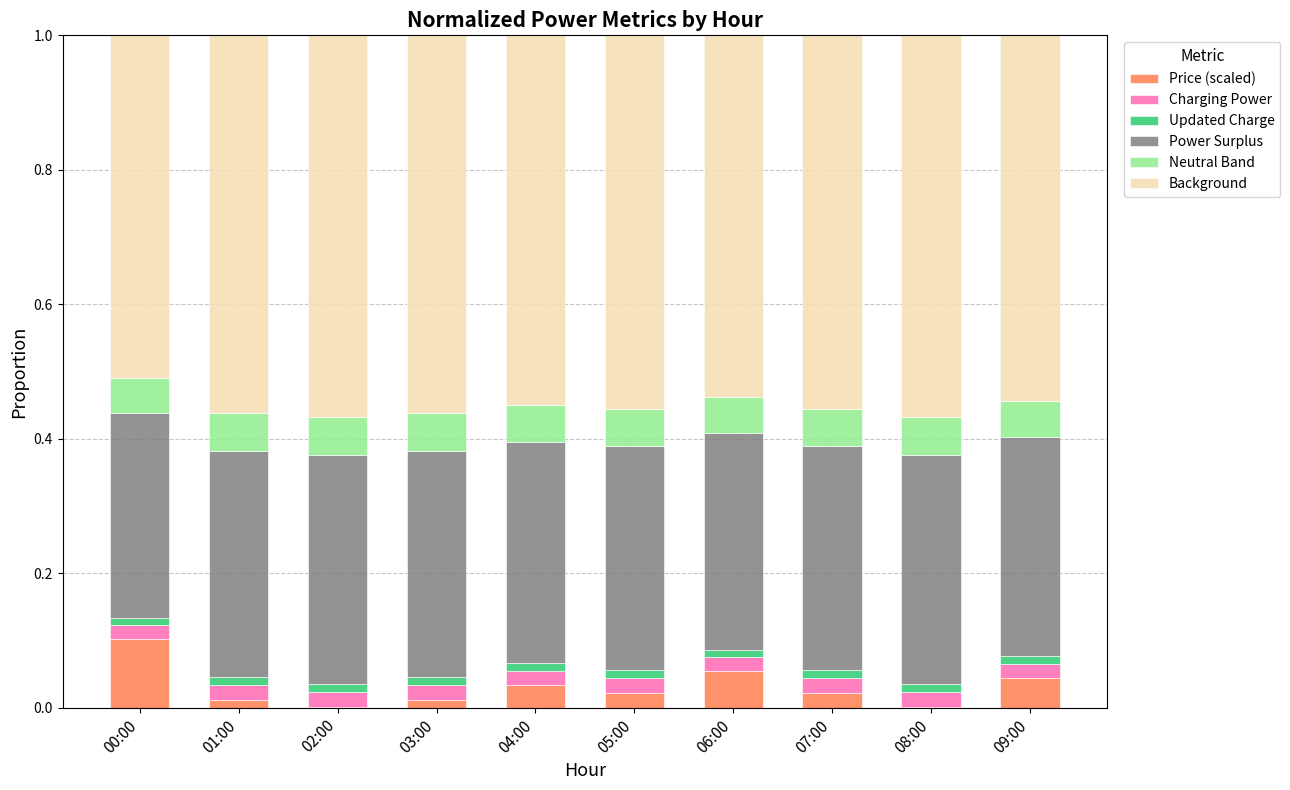

At which label does Price (scaled) reach its peak?

00:00